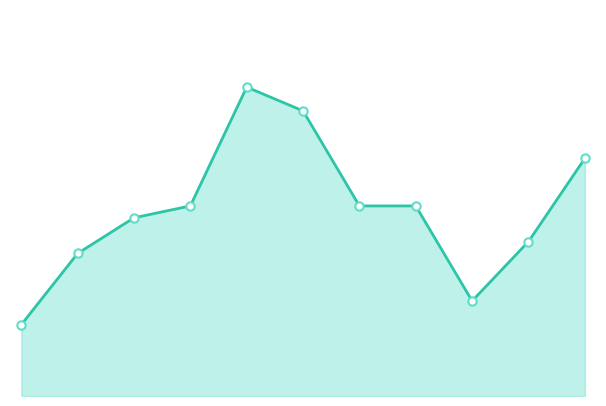

What is the value of the 3rd point from the left?

15